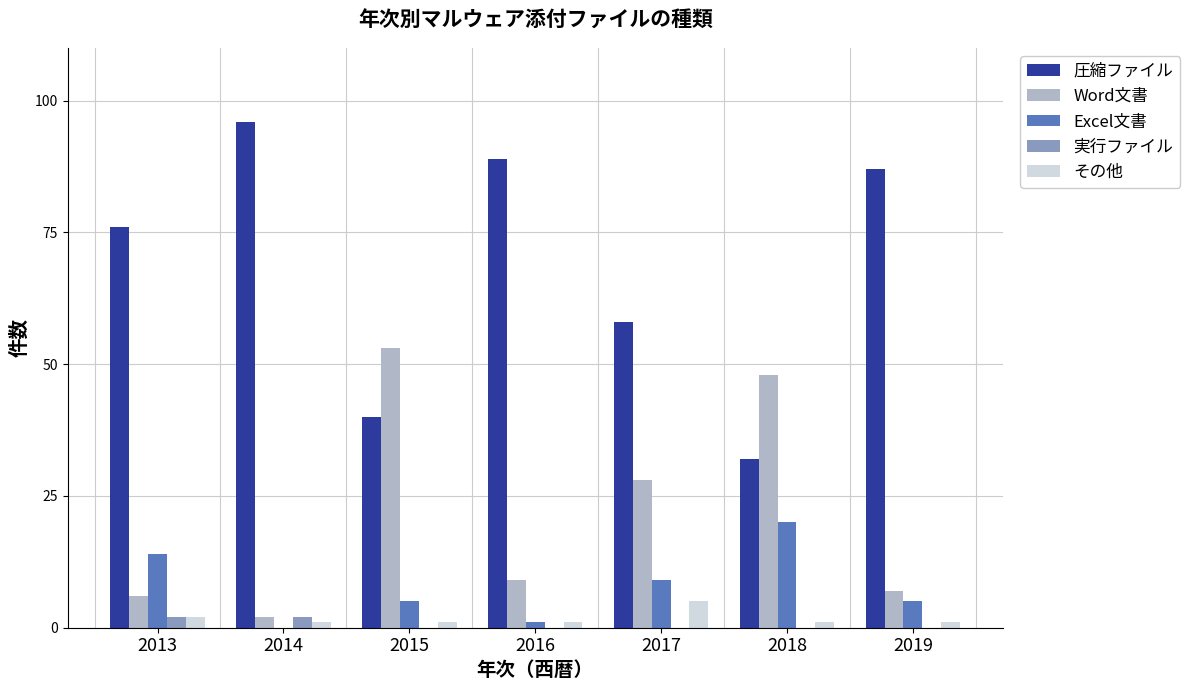

The value of 圧縮ファイル at 2017 is 103. True or false?

False